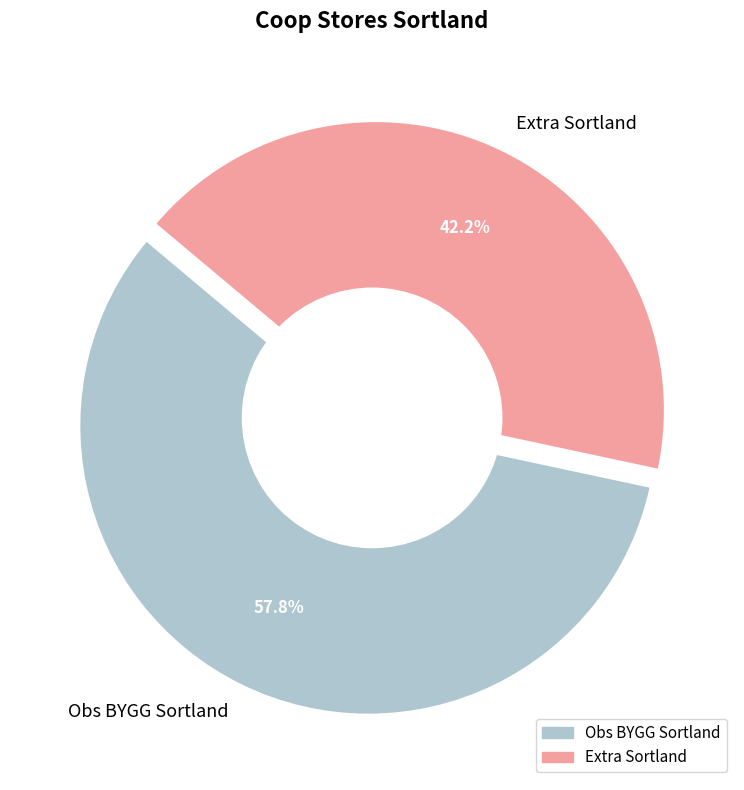

To the nearest percent, what percentage of the pie is Extra Sortland?

42%